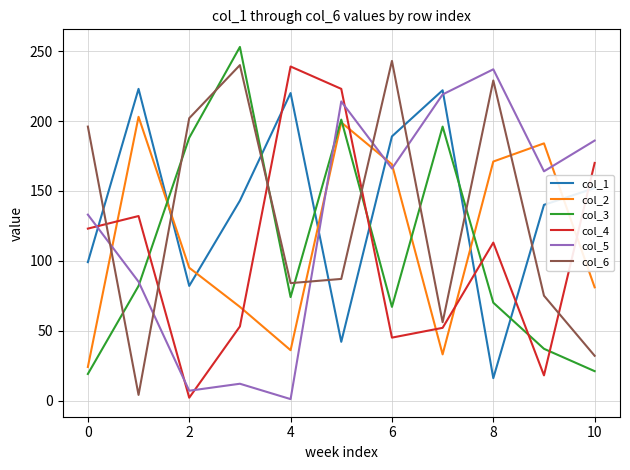

Which series ends up on top after the final intersection of col_4 and col_3?

col_4